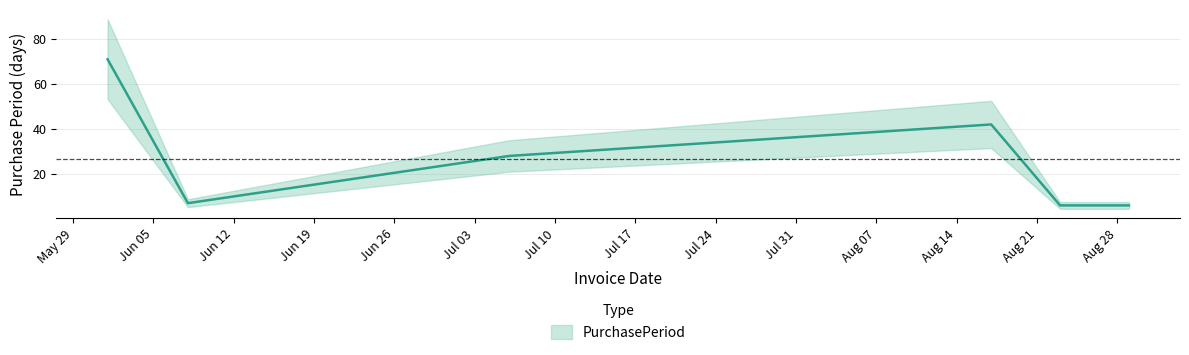

Reading left to right, list all the values displayed in this chart.

2017-06-01=71	2017-06-08=7	2017-07-06=28	2017-08-17=42	2017-08-23=6	2017-08-29=6